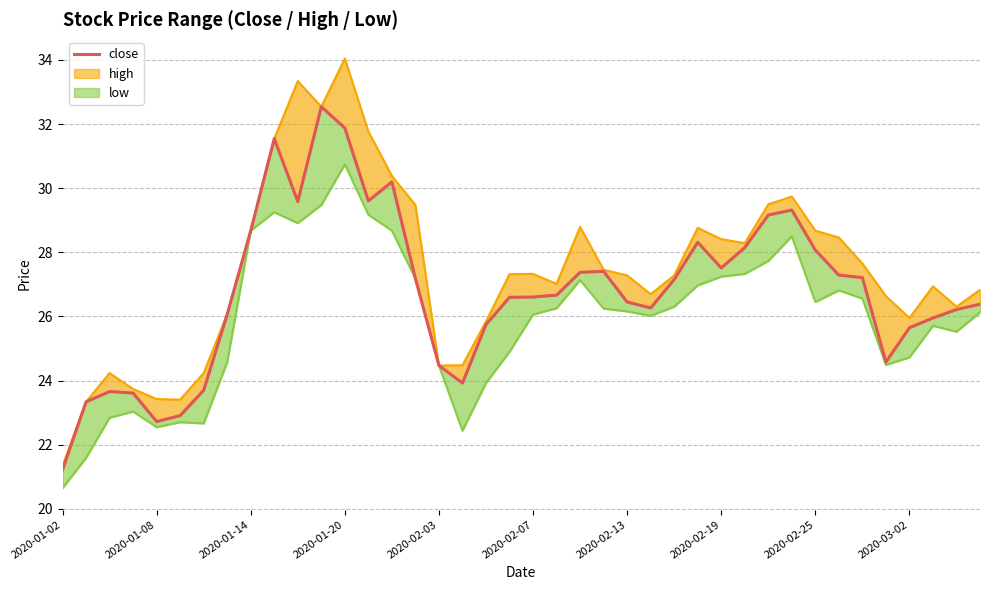

The low_line series shows 27.3 at 29. True or false?

True